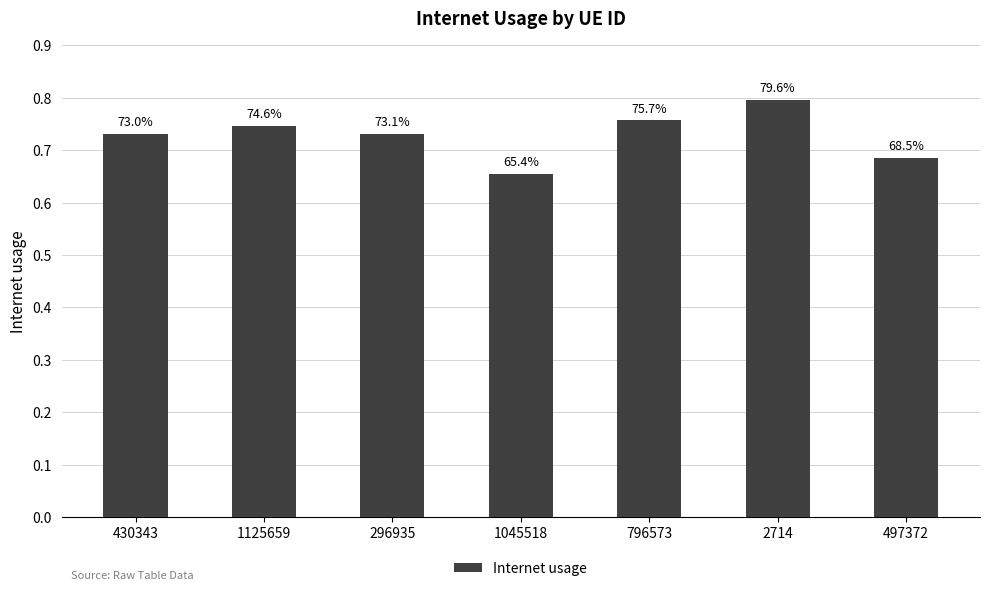

How many bars are there in total?

7